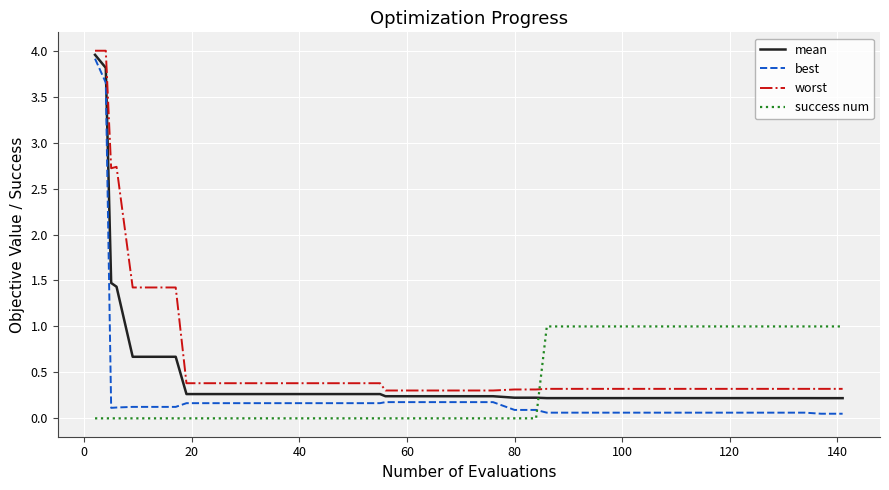

True or false: success num and worst cross at least once.

True